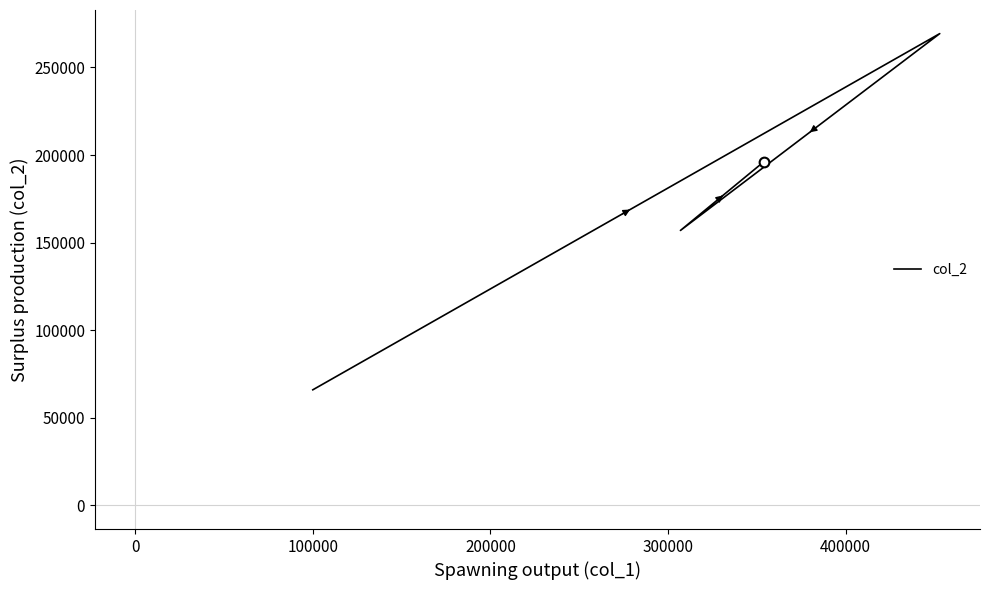

How many points are lower than both their immediate neighbors (excluding endpoints)?

1